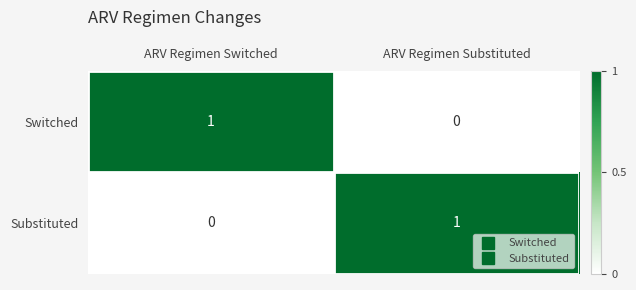

At which label does Substituted reach its minimum?

ARV Regimen Switched